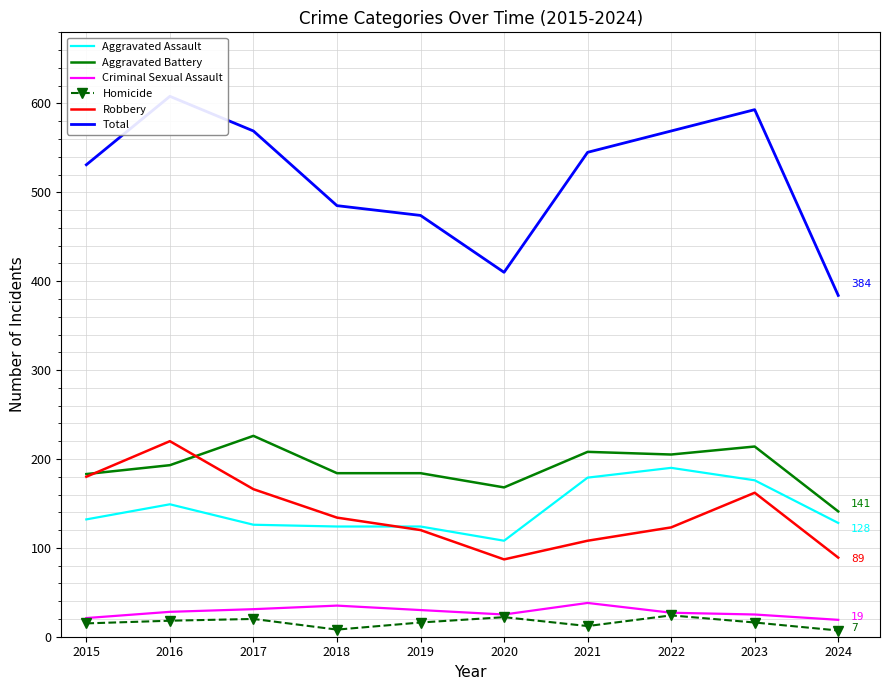

In Criminal Sexual Assault, how many points are lower than both neighbors (excluding endpoints)?

1